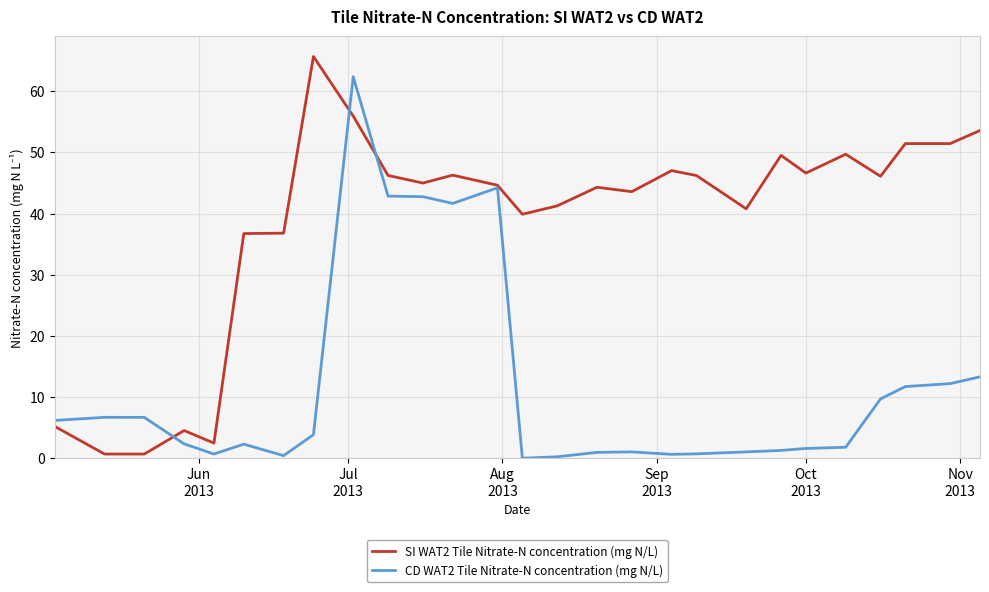

List the series in order of their peak value, lowest first.

CD WAT2 Tile Nitrate-N concentration (mg N/L), SI WAT2 Tile Nitrate-N concentration (mg N/L)